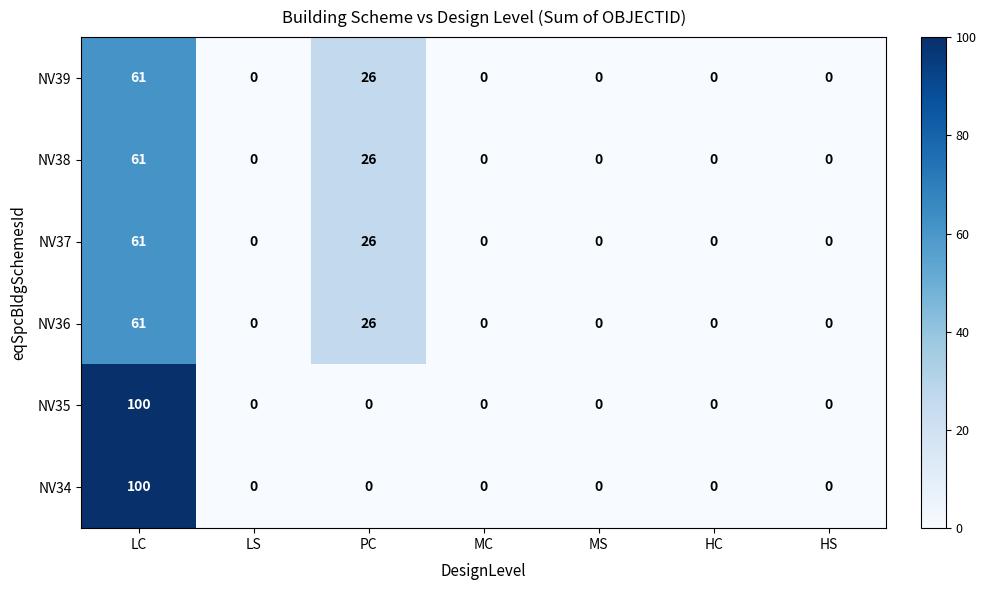

What is the difference between the second highest and minimum values in the NV39 series?

26